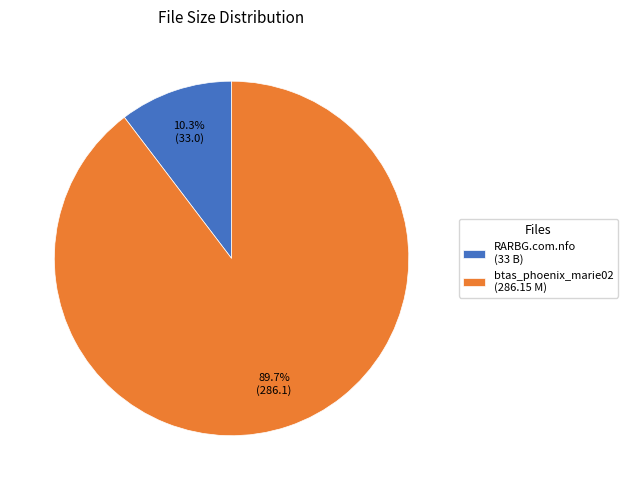

What percentage is NOT represented by btas_phoenix_marie02 (286.15 M)?

10.3%